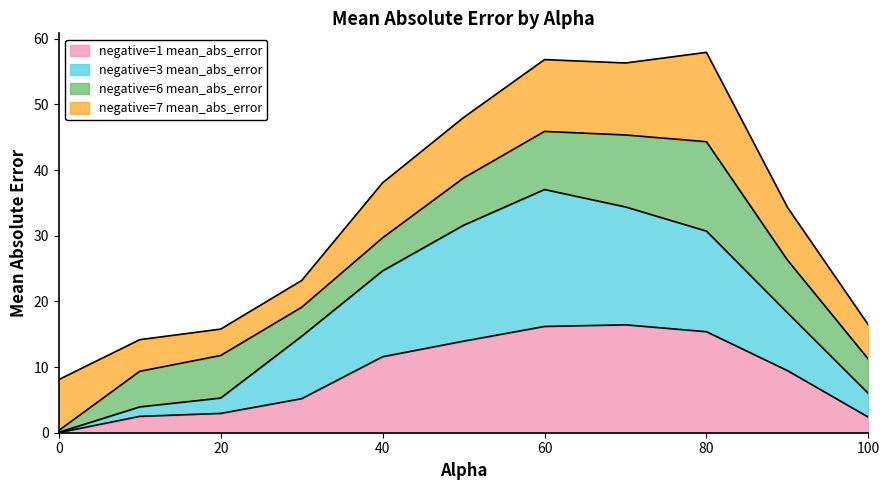

What is the approximate value of negative=3 mean_abs_error at 30.0?

14.7